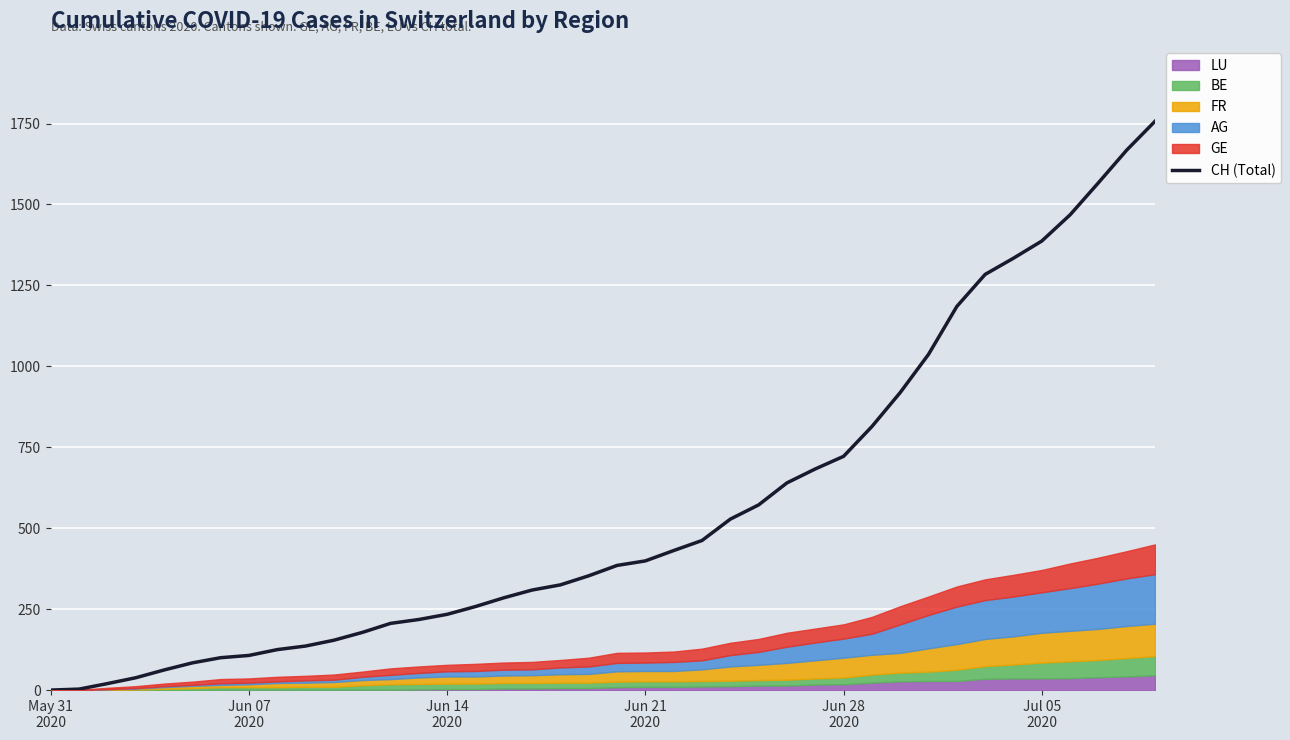

What is the difference between the maximum and minimum values?

1757